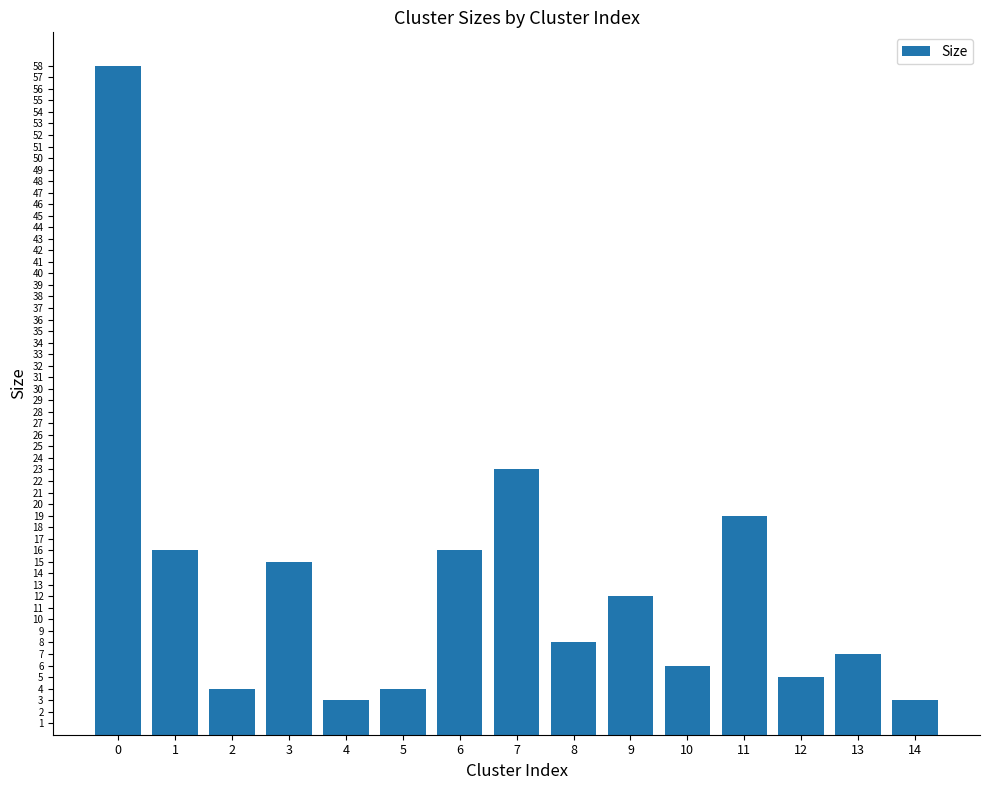

What is the greatest value displayed?

58